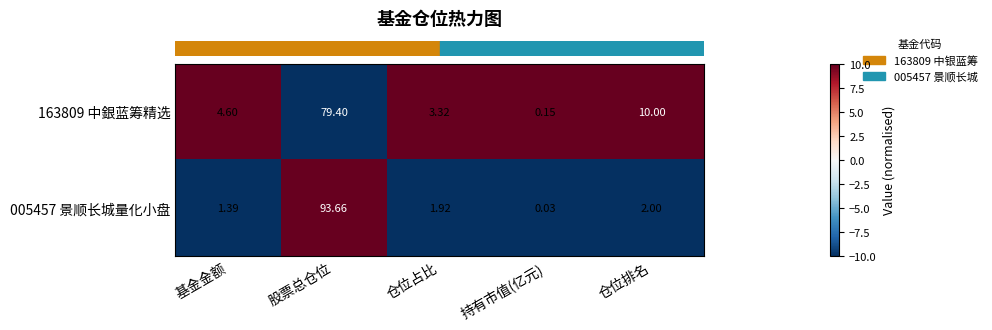

Which series changed the most between 基金金额 and 股票总仓位?

005457 景顺长城量化小盘